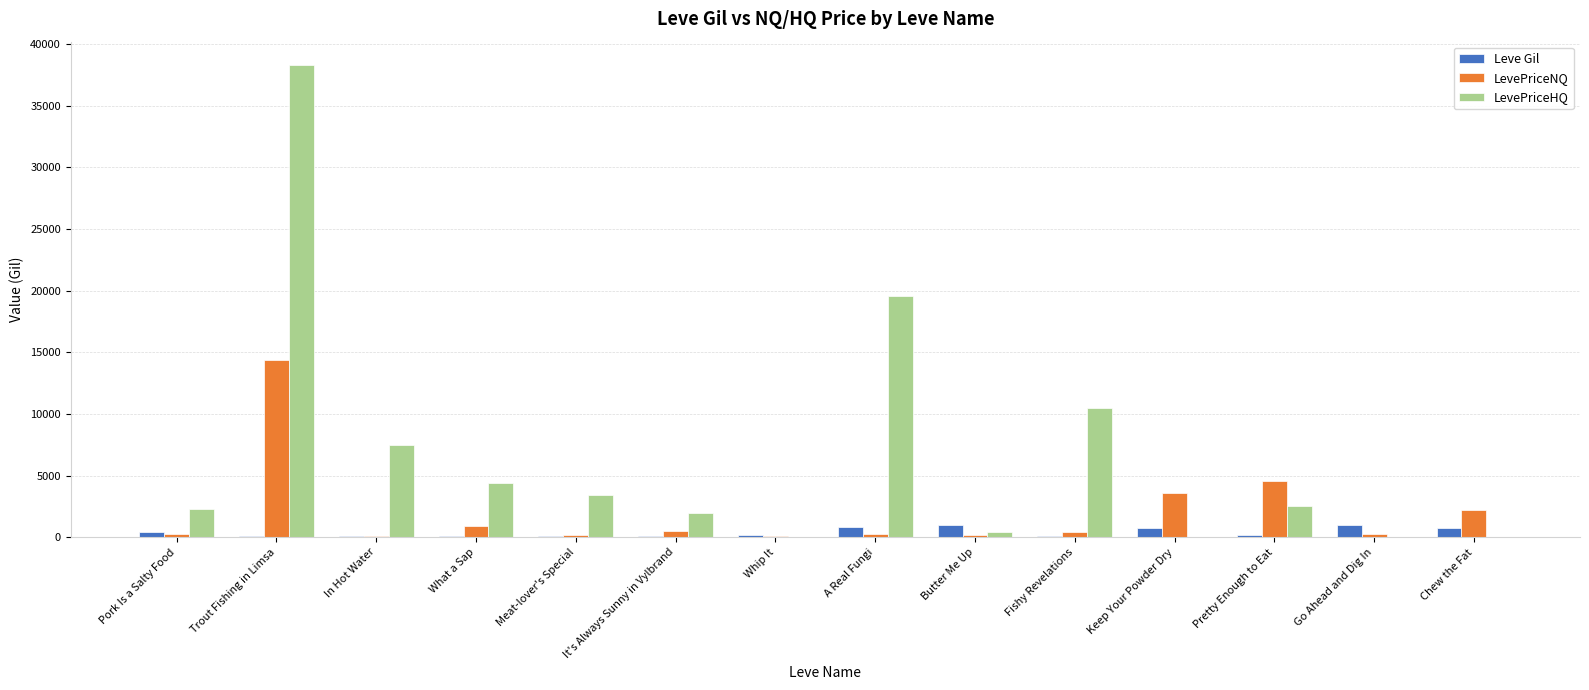

Which series has the largest total across all categories?

LevePriceHQ